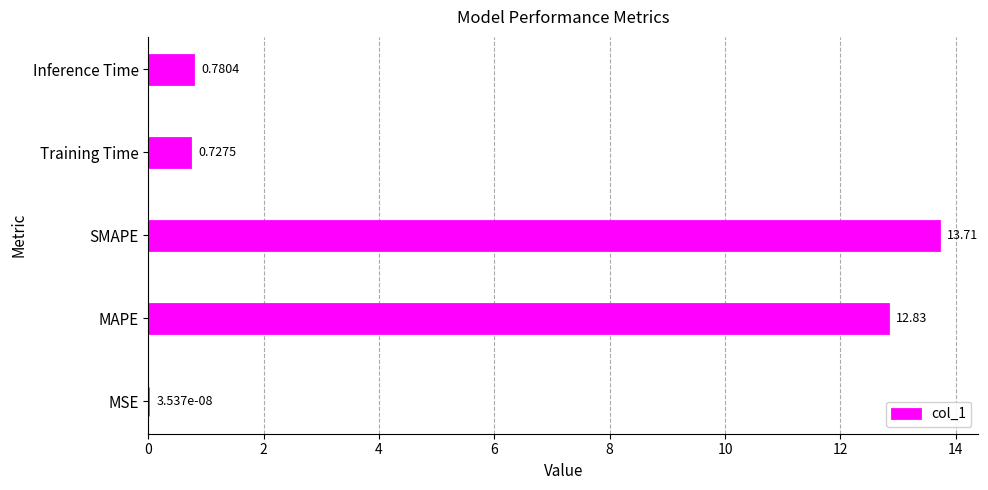

Where is the data nearest to the value 6?

Inference Time